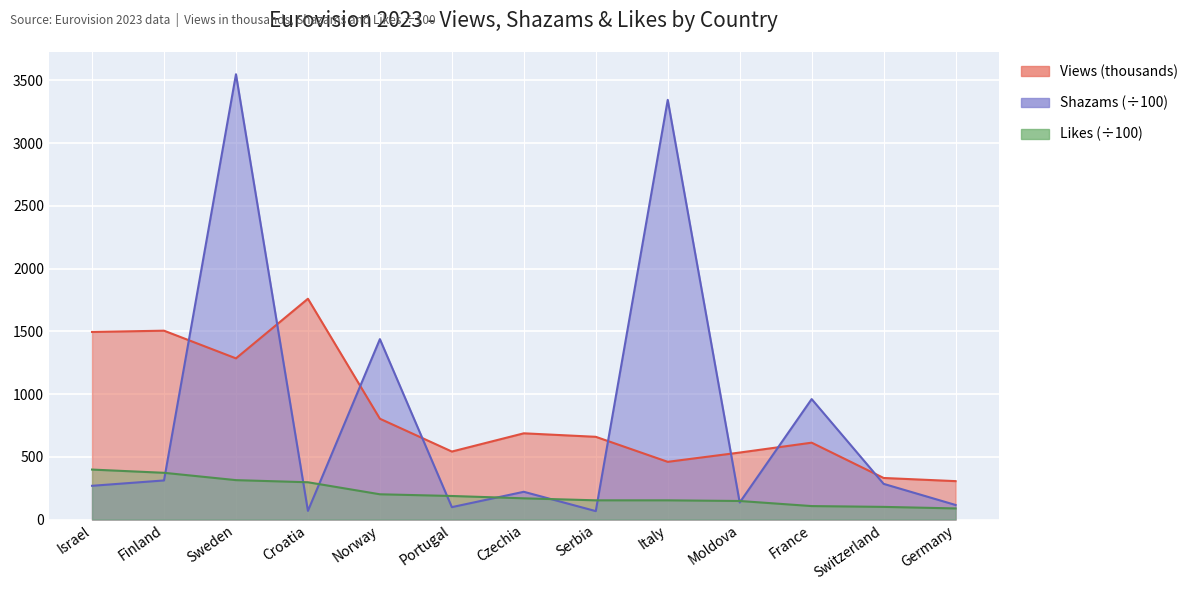

Count the number of data series in this chart.

3